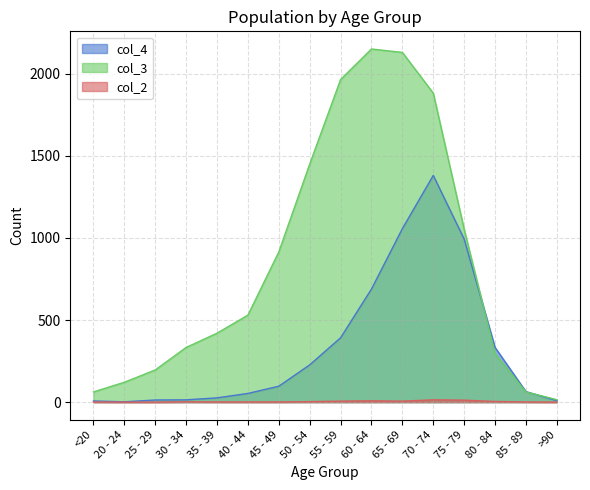

What is the difference between the col_3 values at 70 - 74 and >90?

1867